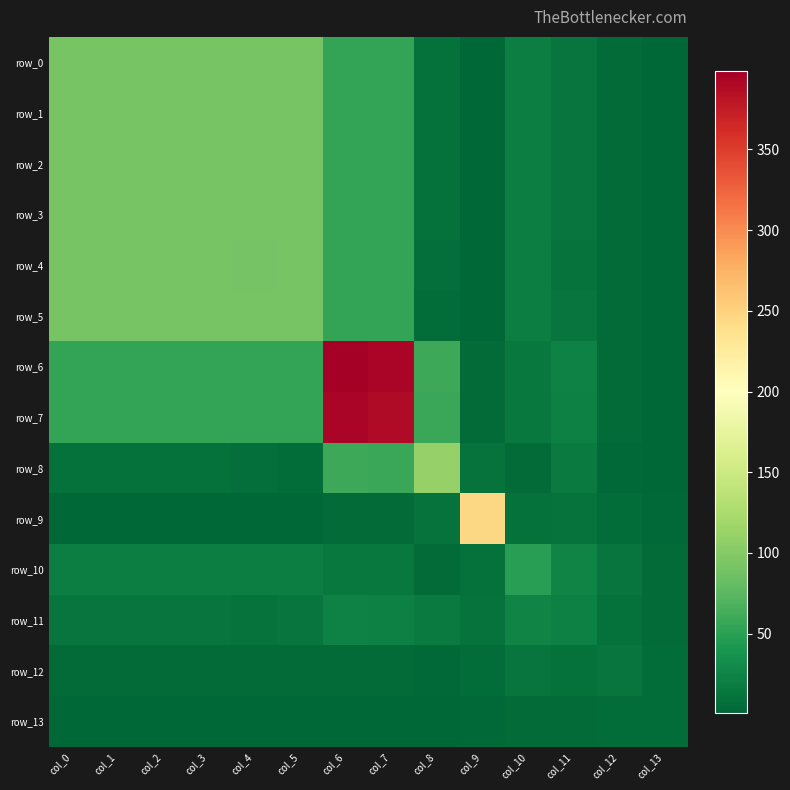

True or false: row_6 has a value of 0.5 at col_13.

False